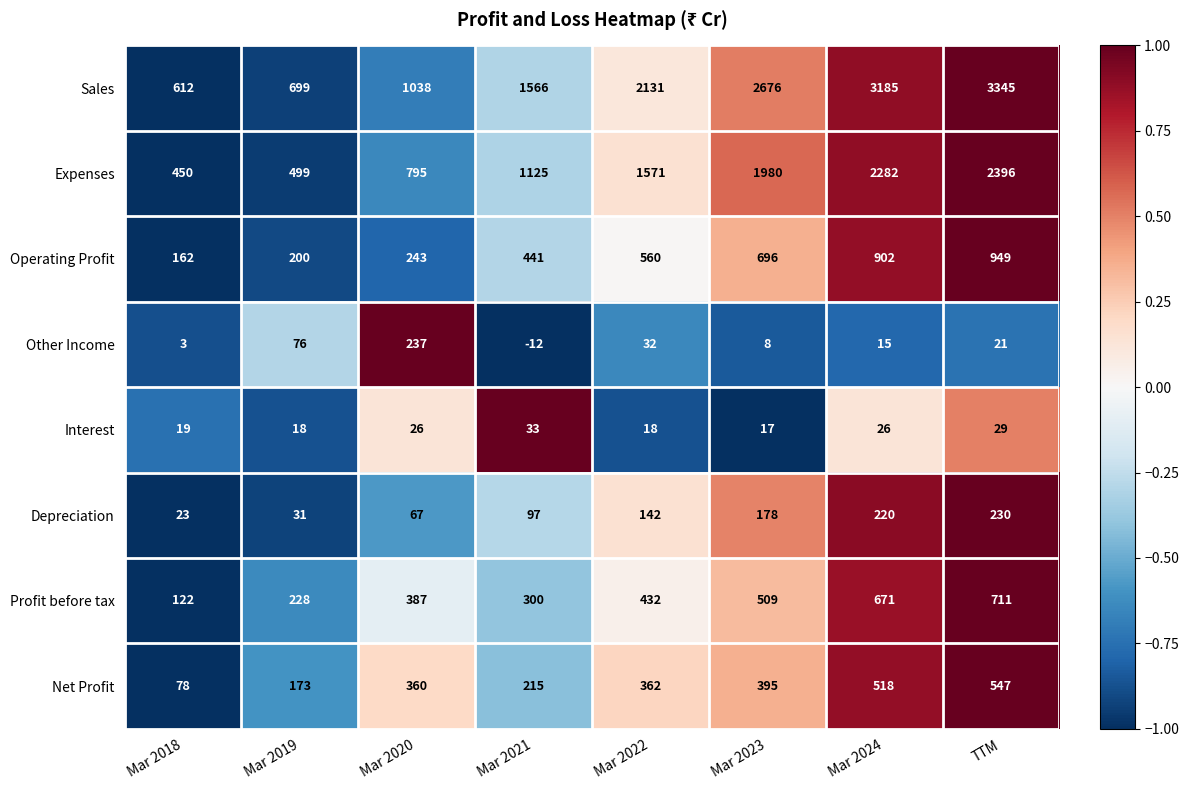

How many categories are shown in the chart?

8